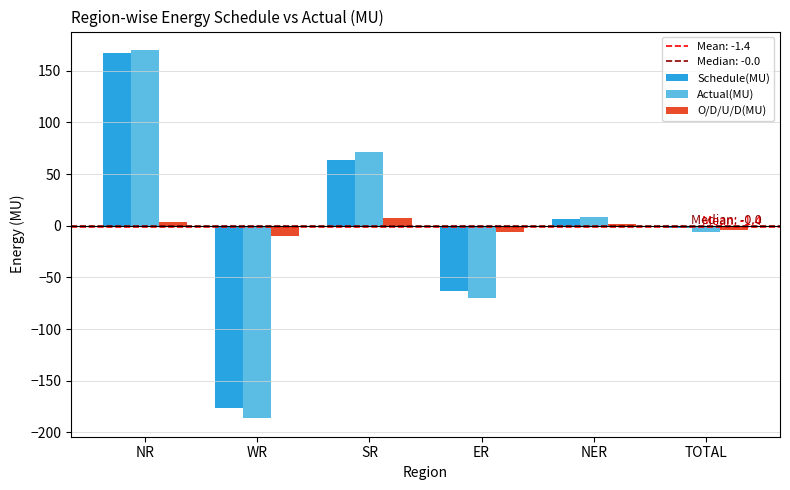

Which series changed the most between NR and NER?

Actual(MU)